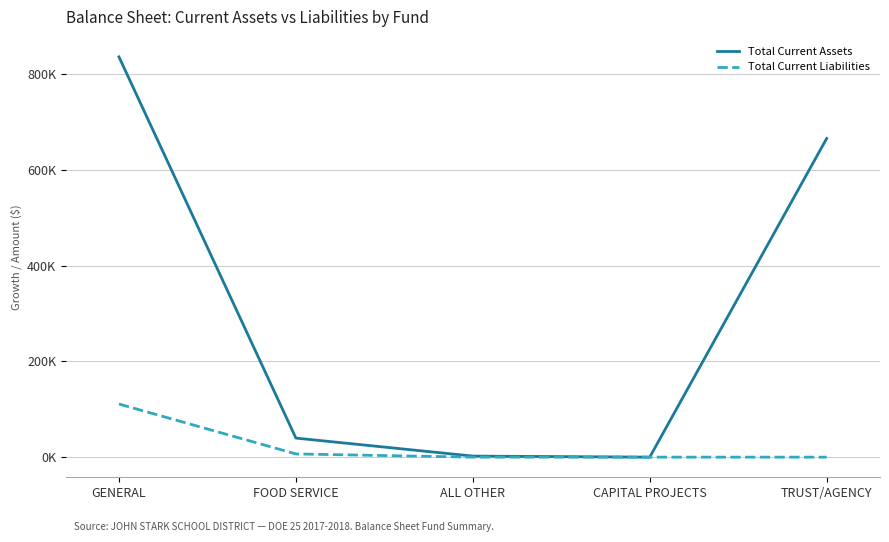

What are all the series names shown in the legend?

Total Current Assets, Total Current Liabilities